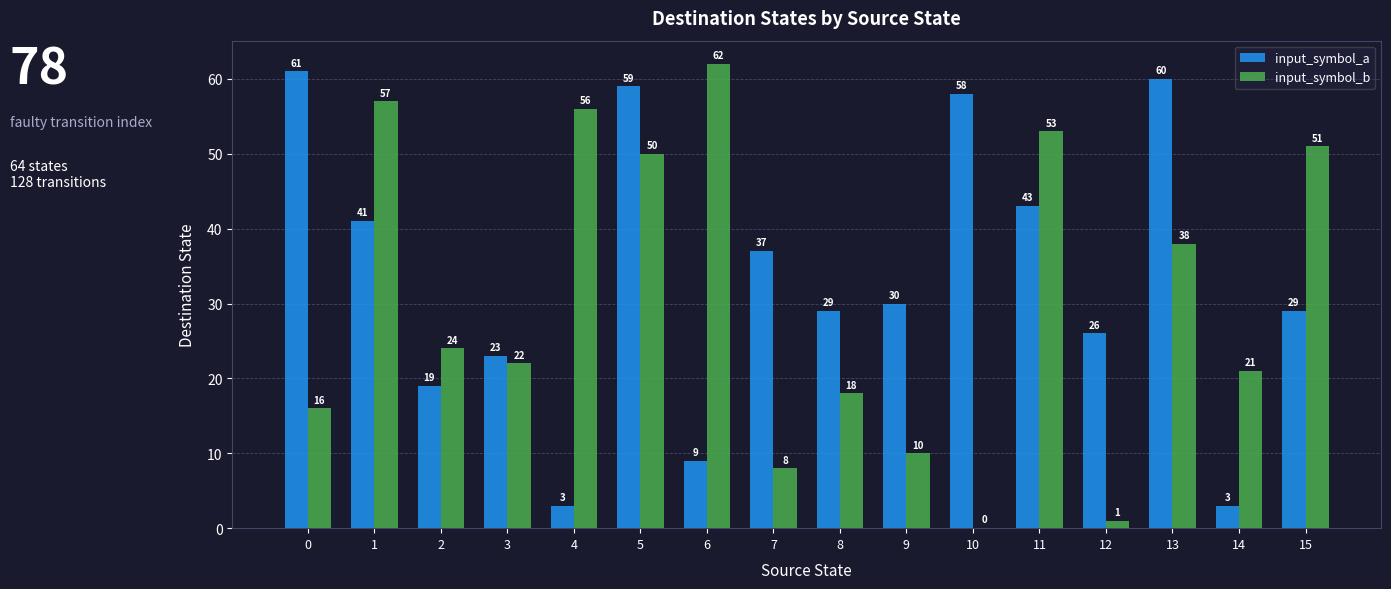

What is the sum of all input_symbol_a values?

530